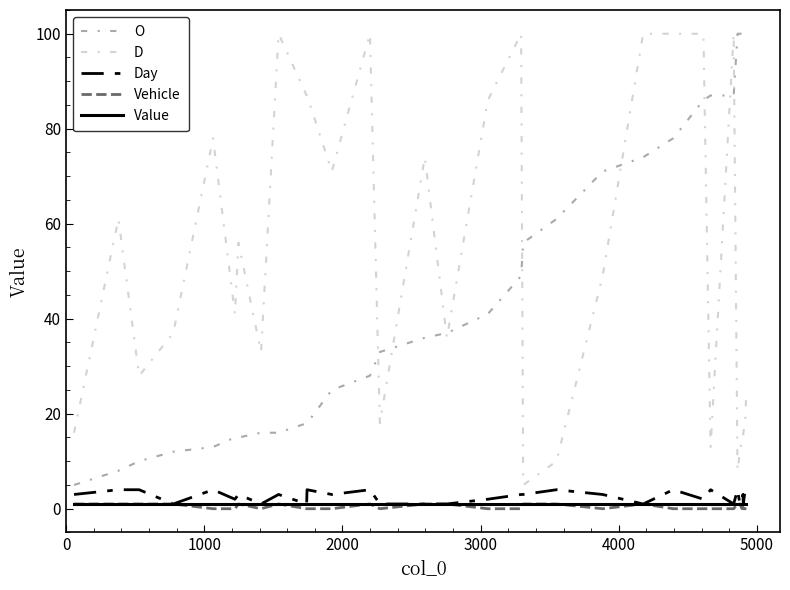

How many categories are shown in the chart?

33